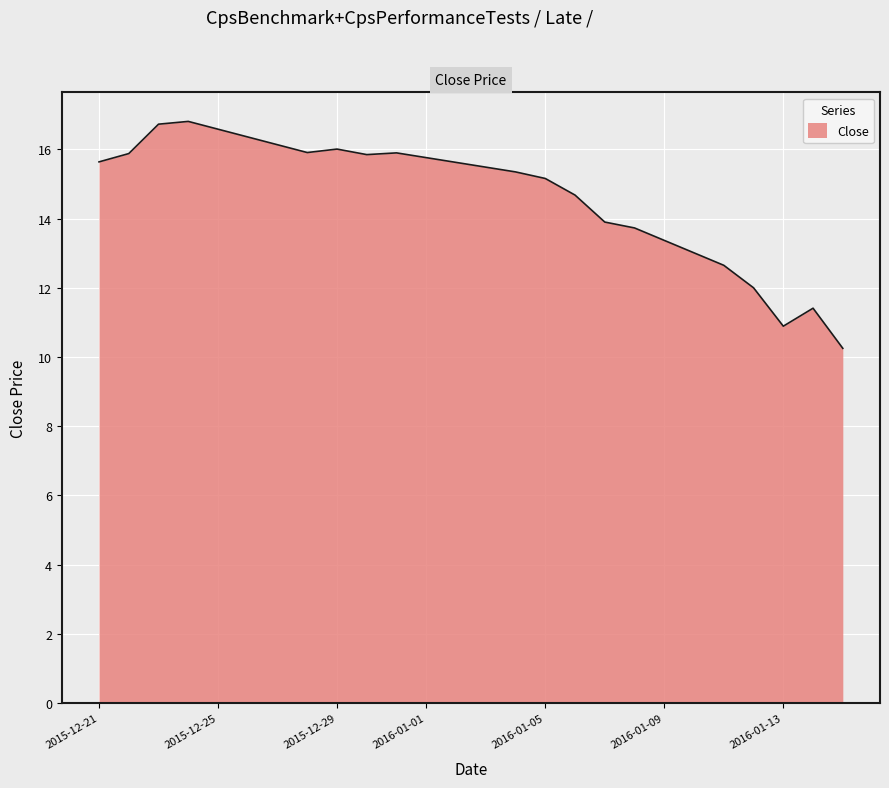

Reading left to right, what are all the values shown in this chart?

2015-12-21=15.6	2015-12-22=15.9	2015-12-23=16.7	2015-12-24=16.8	2015-12-28=15.9	2015-12-29=16.0	2015-12-30=15.8	2015-12-31=15.9	2016-01-04=15.3	2016-01-05=15.2	2016-01-06=14.7	2016-01-07=13.9	2016-01-08=13.7	2016-01-11=12.7	2016-01-12=12.0	2016-01-13=10.9	2016-01-14=11.4	2016-01-15=10.2